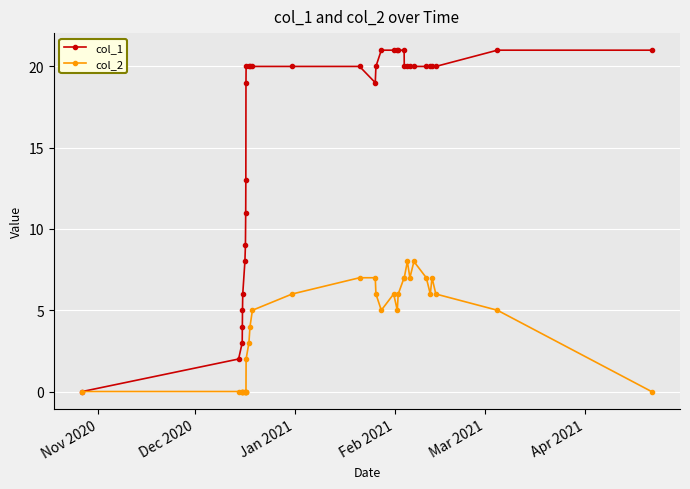

What is the value of the col_1 point at the 23rd from the left?

21